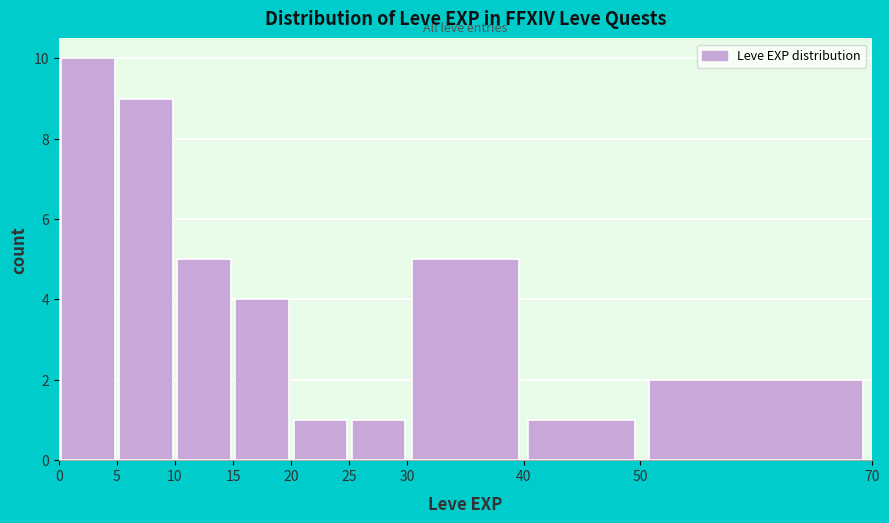

How tall is the bar that spans 25 to 30 on the x-axis? The values are not printed on the chart, so give them approximately, as read against the axis.

1